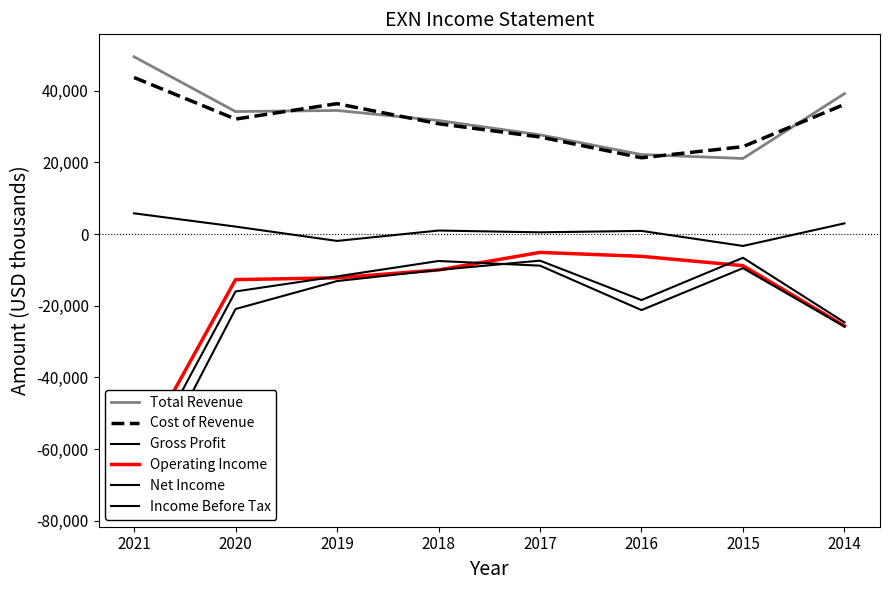

True or false: Gross Profit and Total Revenue cross at least once.

False